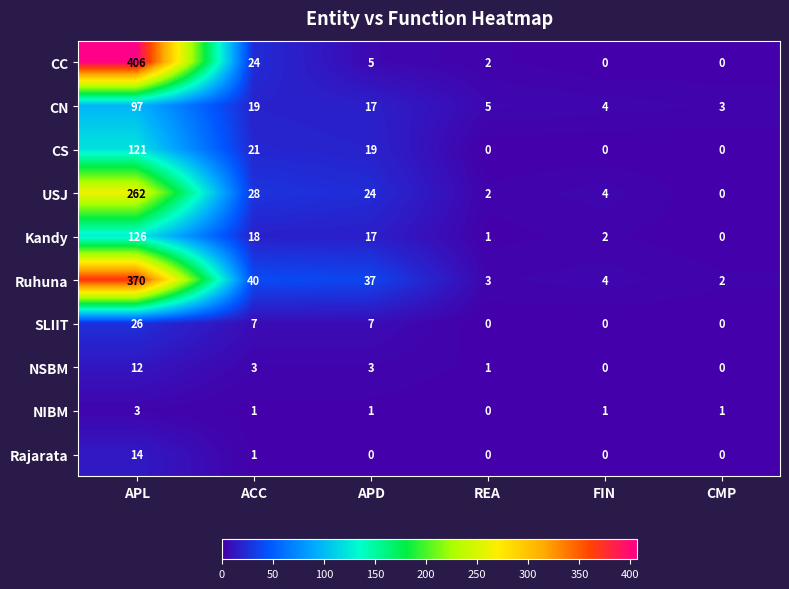

What is the highest value of the Ruhuna series?

370